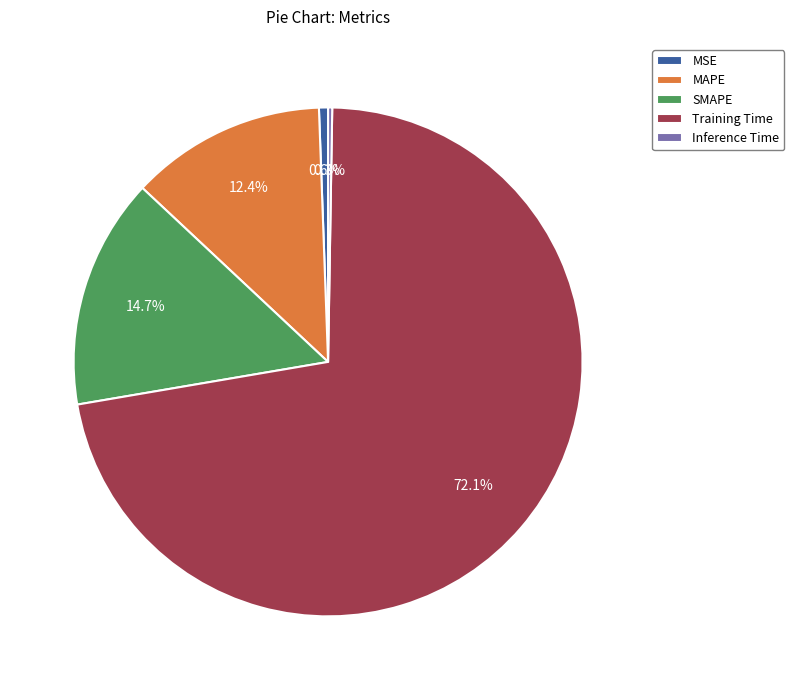

To the nearest percent, what percentage of the pie is SMAPE?

15%